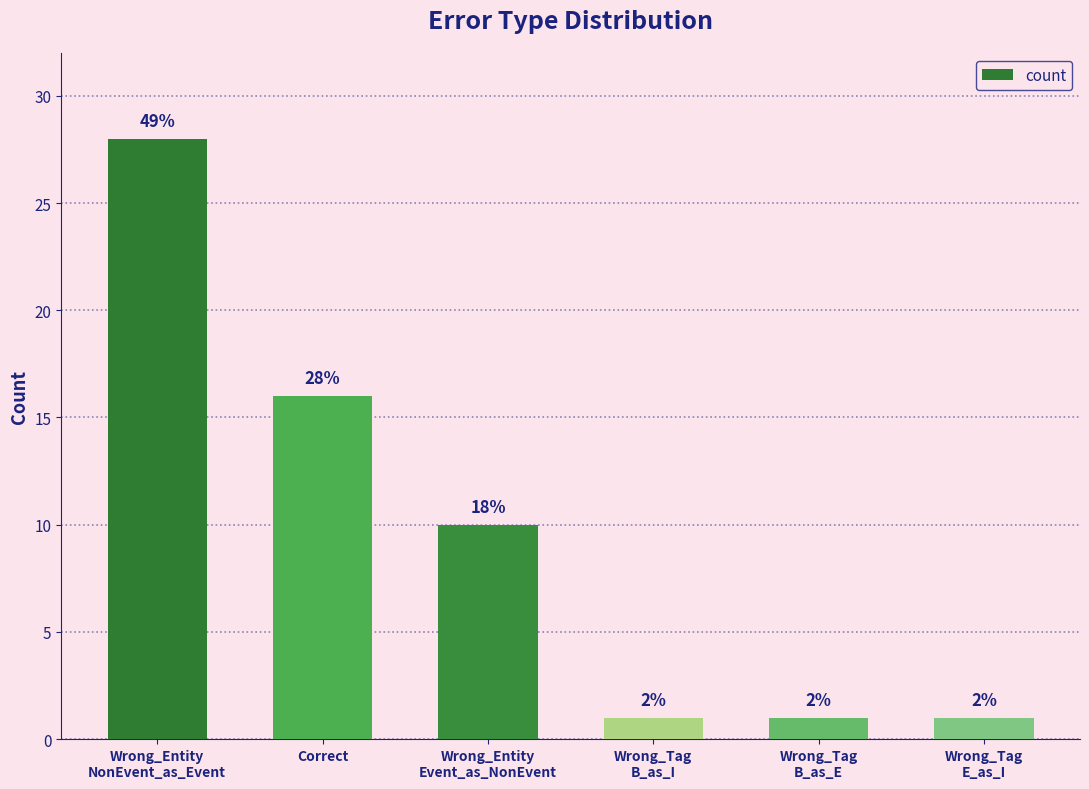

Approximately how many times larger is the value at Wrong_Entity
Event_as_NonEvent compared to Wrong_Entity
NonEvent_as_Event?

0.4